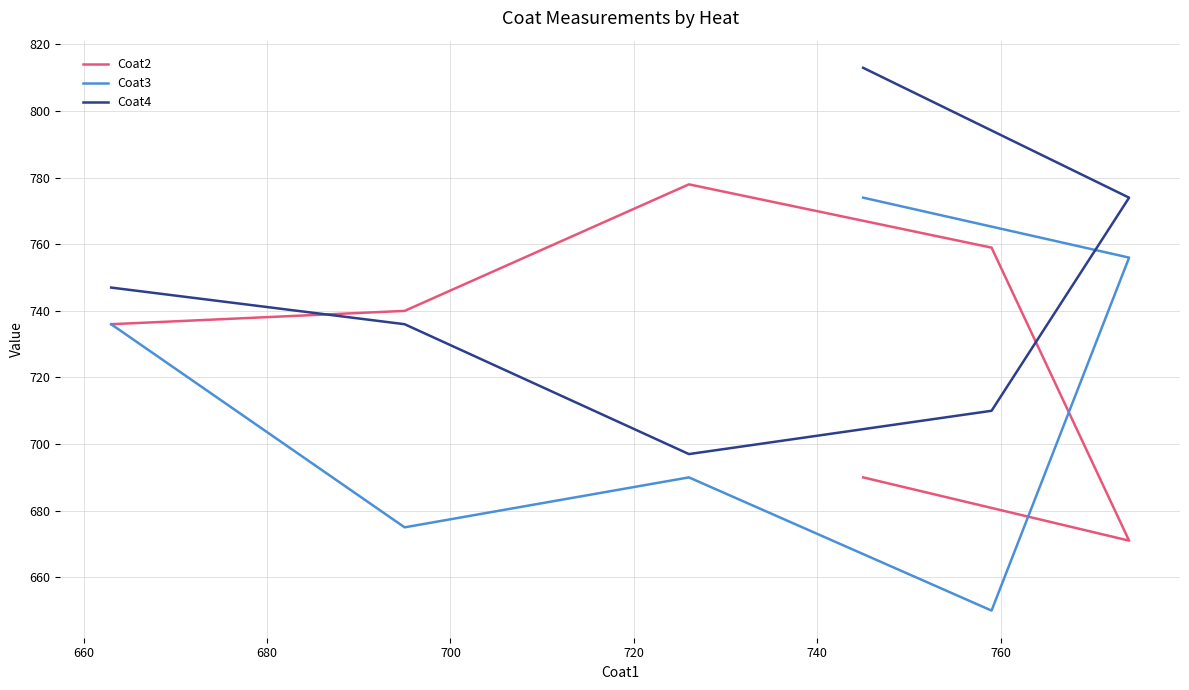

Which series ends up on top after the final intersection of Coat2 and Coat4?

Coat4